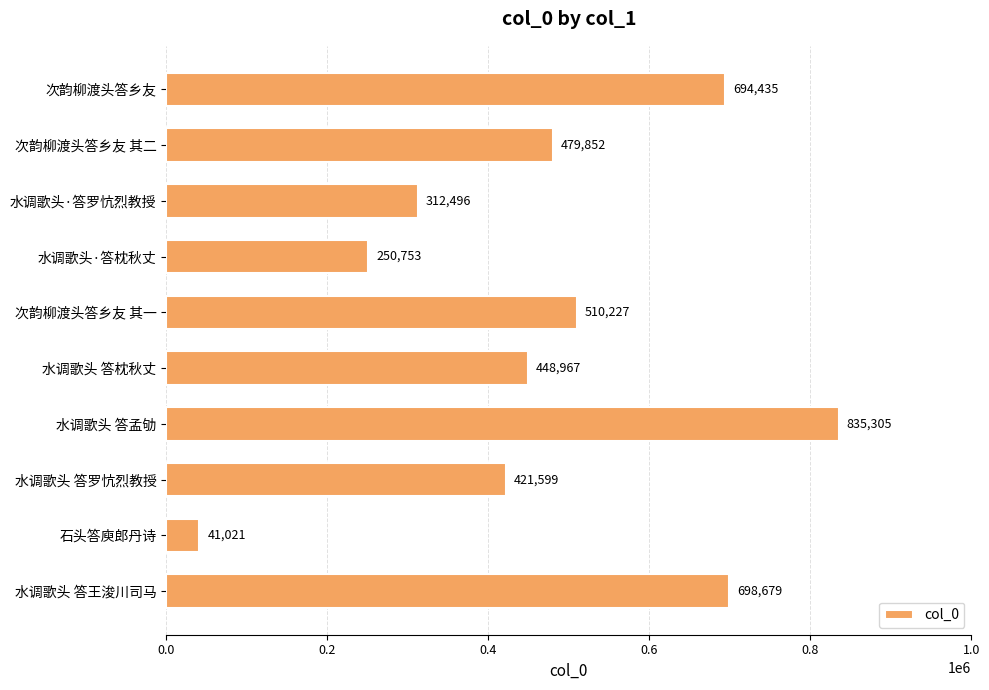

Is it true that the value at 次韵柳渡头答乡友 其二 is 479852?

True